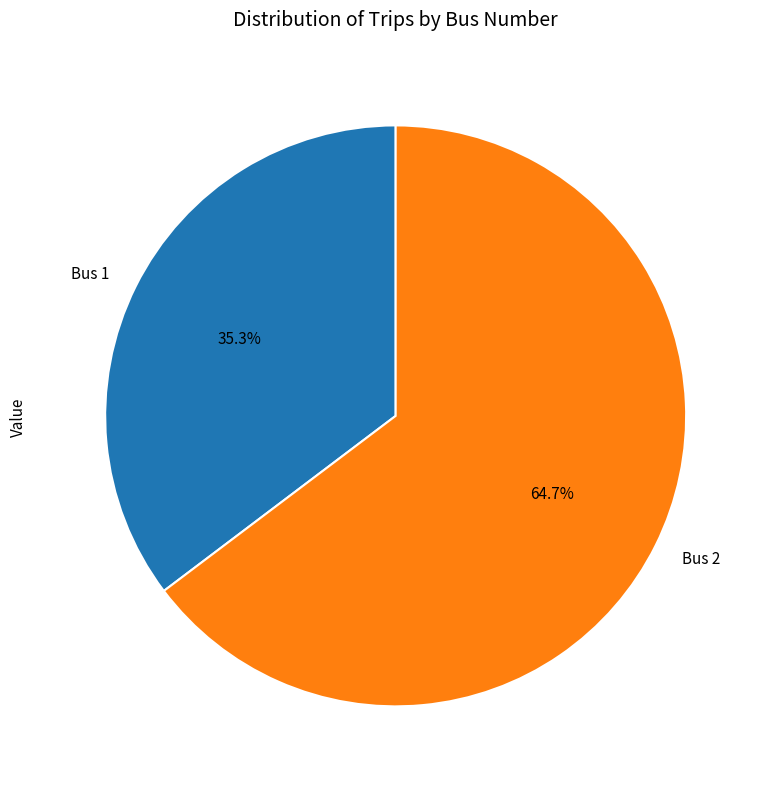

Which slice is the smallest?

Bus 1